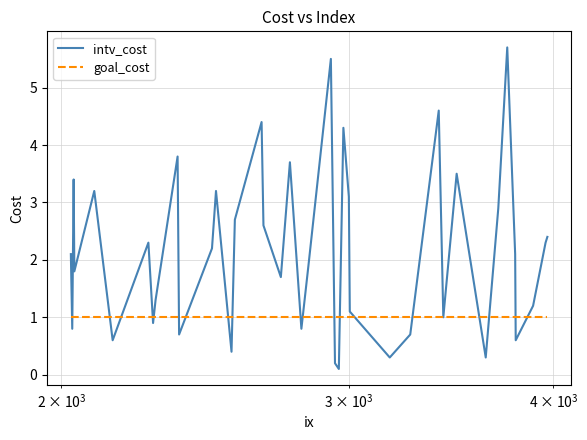

How many lines are shown in the chart?

2